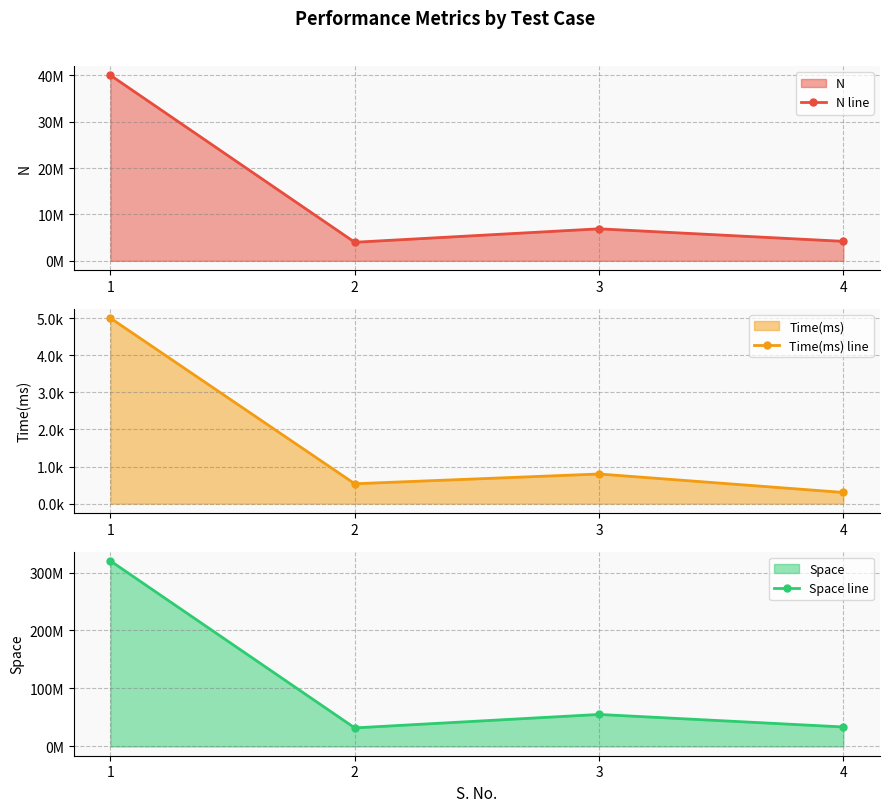

At which category does N line reach its first local valley?

2